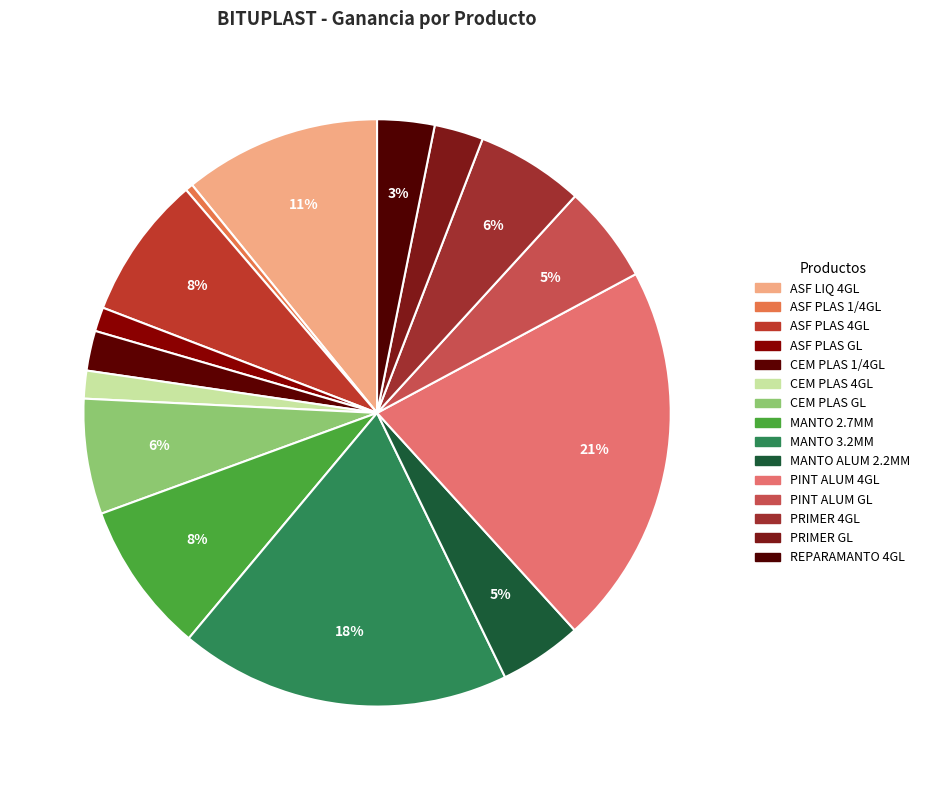

Which slice is the largest?

PINT ALUMINIZADA 4 GLN BITUPLAST